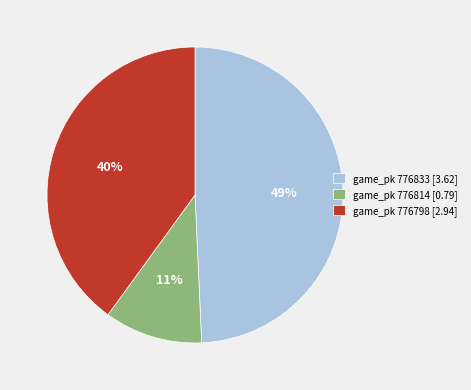

To the nearest percent, what portion does game_pk 776798 [2.94] represent?

40%